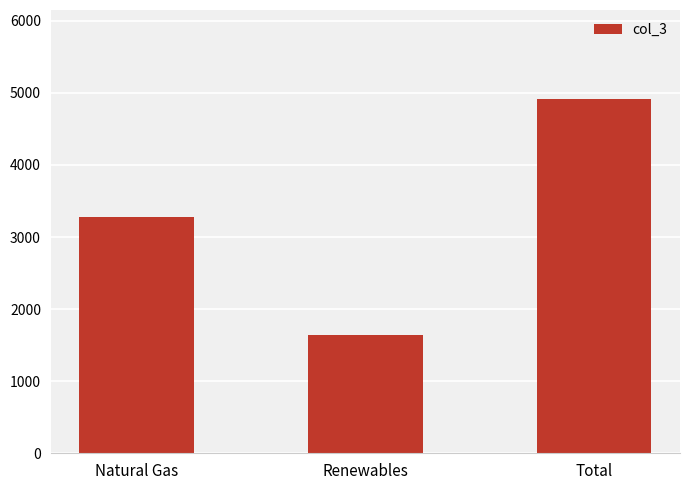

What is the sum of all values?

9840